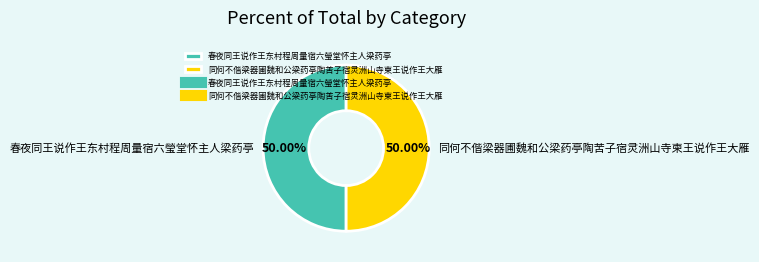

Approximately how many times larger is the value at 同何不偕梁器圃魏和公梁药亭陶苦子宿灵洲山寺柬王说作王大雁 compared to 春夜同王说作王东村程周量宿六瑩堂怀主人梁药亭?

1.0